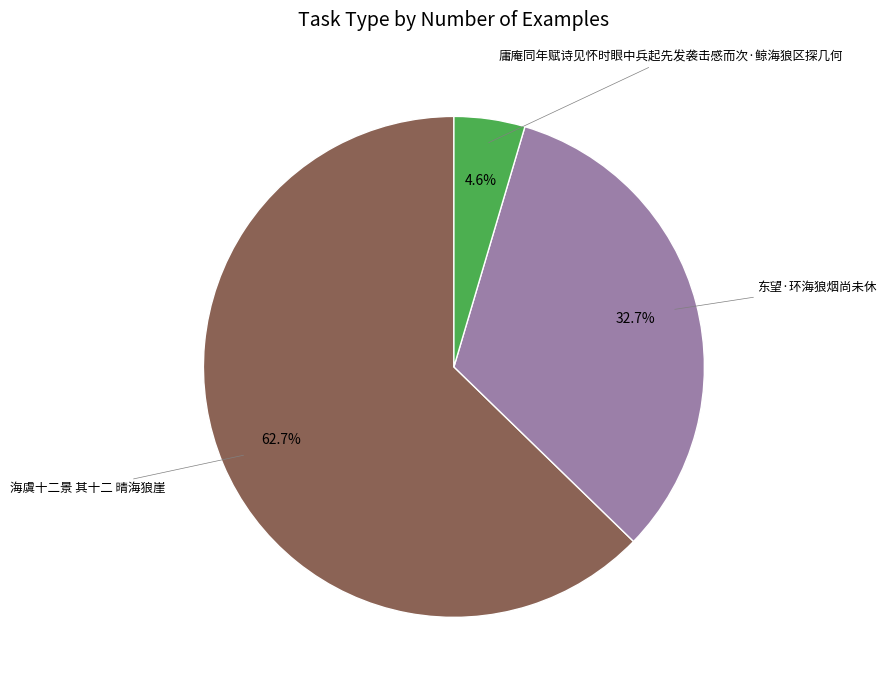

Which has a higher value, 东望·环海狼烟尚未休 or 庸庵同年赋诗见怀时眼中兵起先发袭击感而次·鲸海狼区探几何?

东望·环海狼烟尚未休